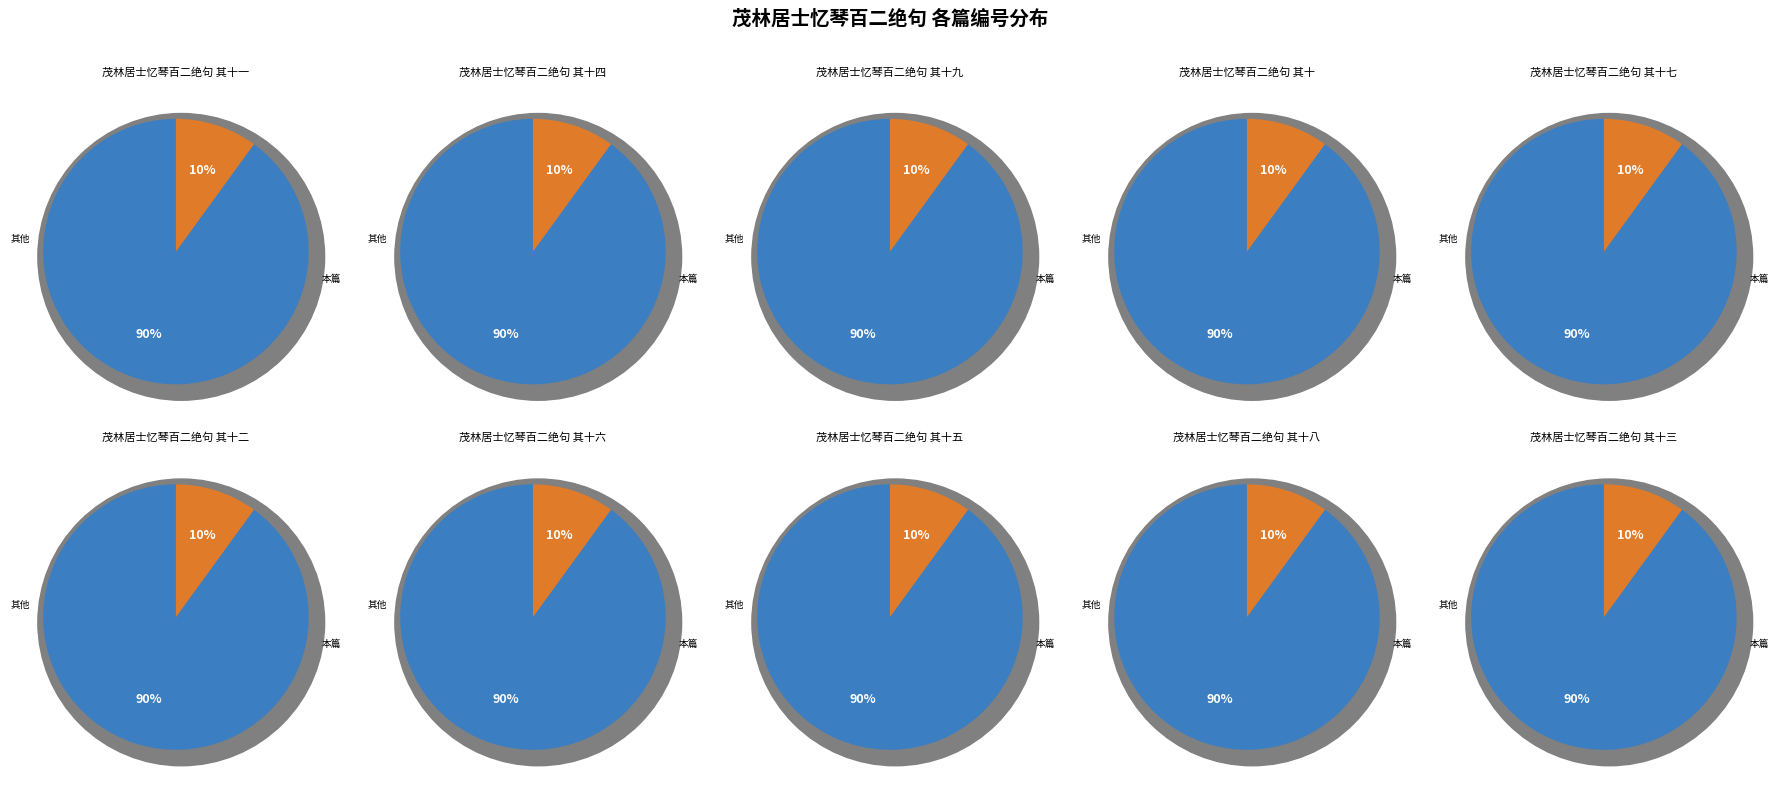

What percentage is NOT represented by 茂林居士忆琴百二绝句 其十七?

90.0%